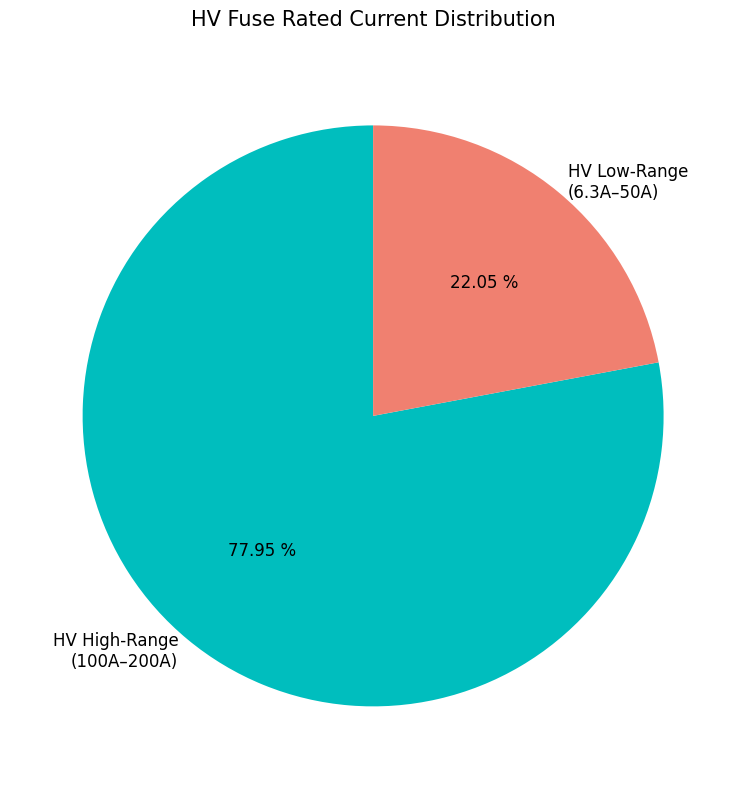

Rank the categories by value from lowest to highest.

HV Low-Range (6.3A–50A), HV High-Range (100A–200A)